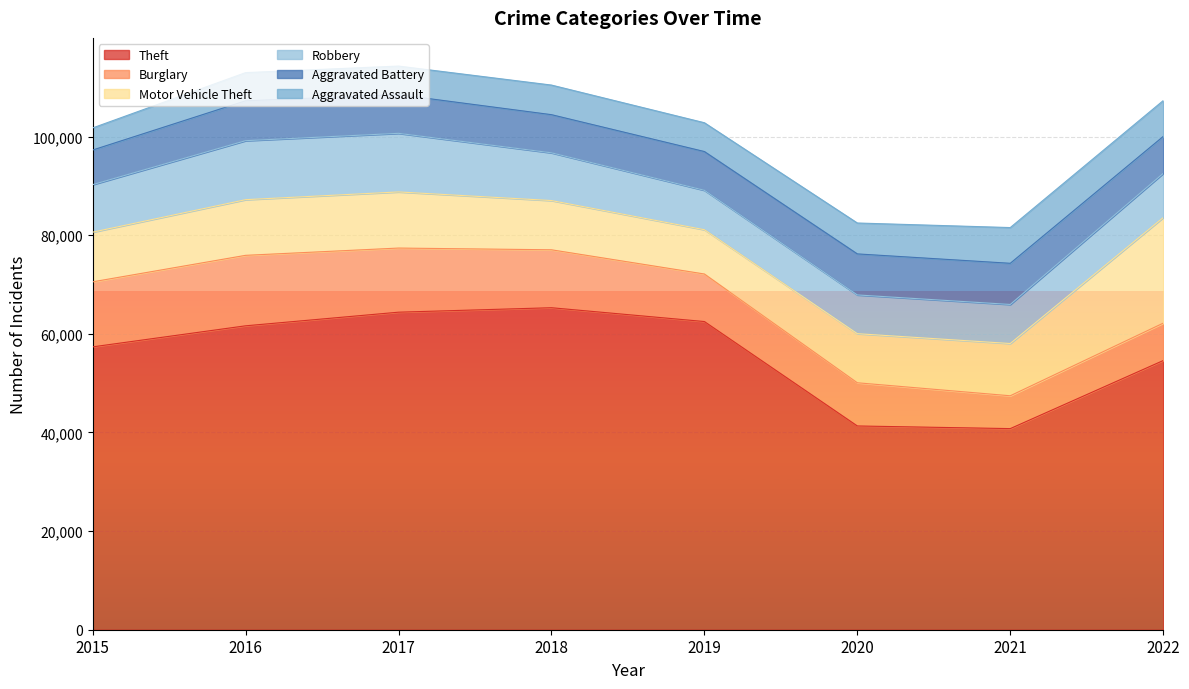

At which category does Aggravated Assault reach its first local valley?

2019